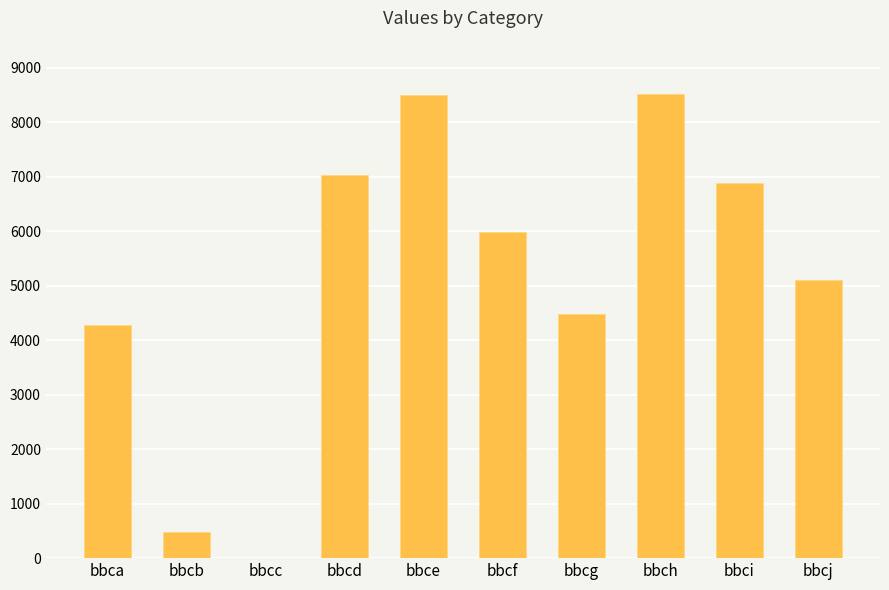

The value at bbcf is 5996. True or false?

True